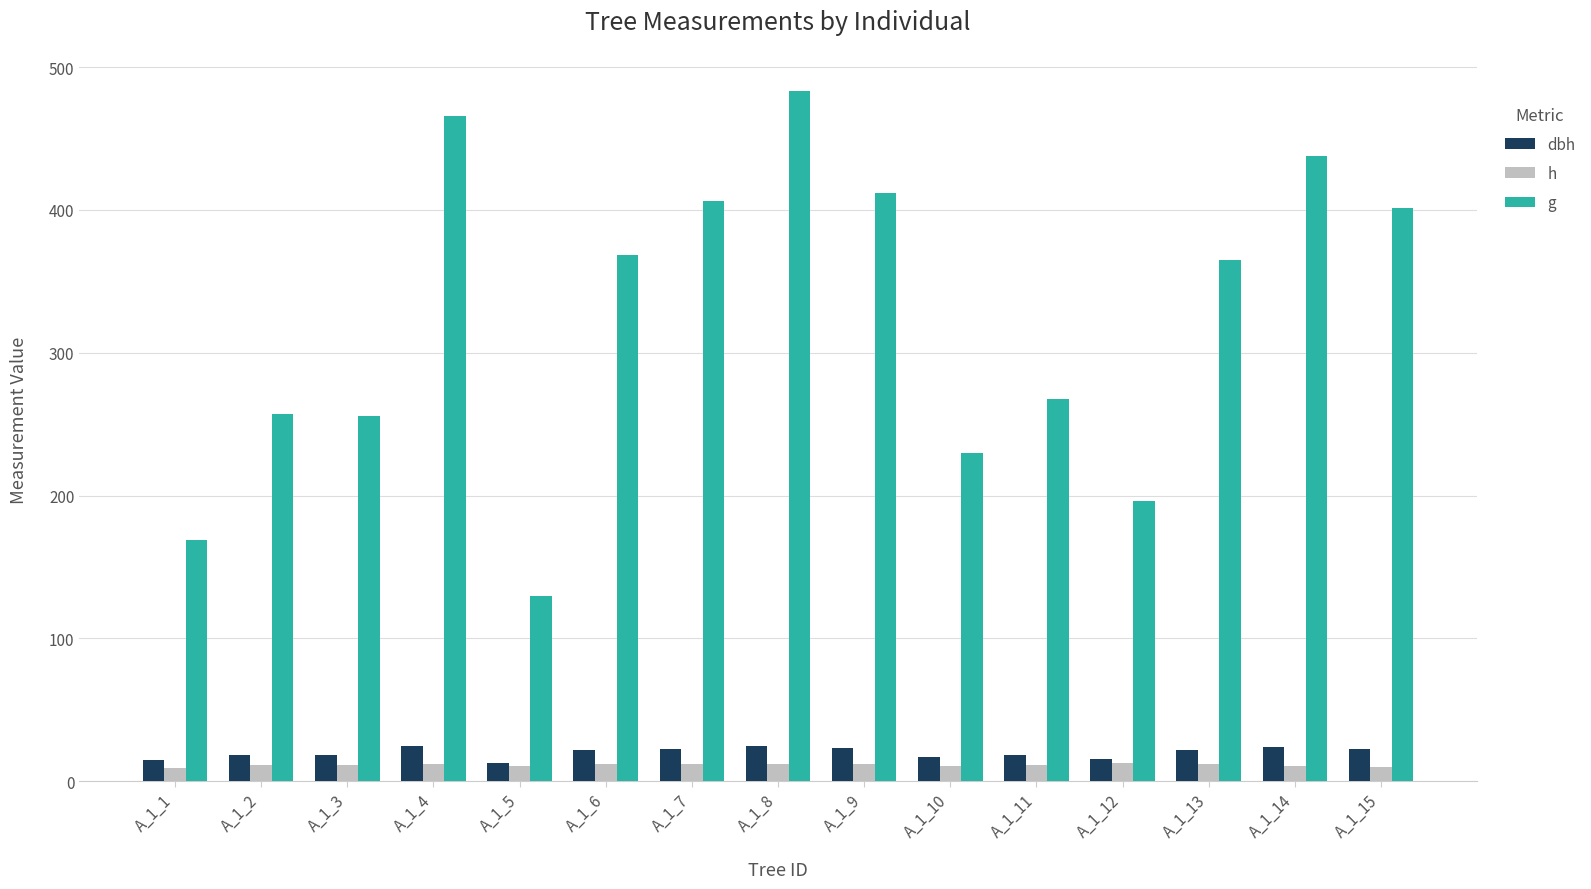

At which label is g closest to 306?

A_1_11